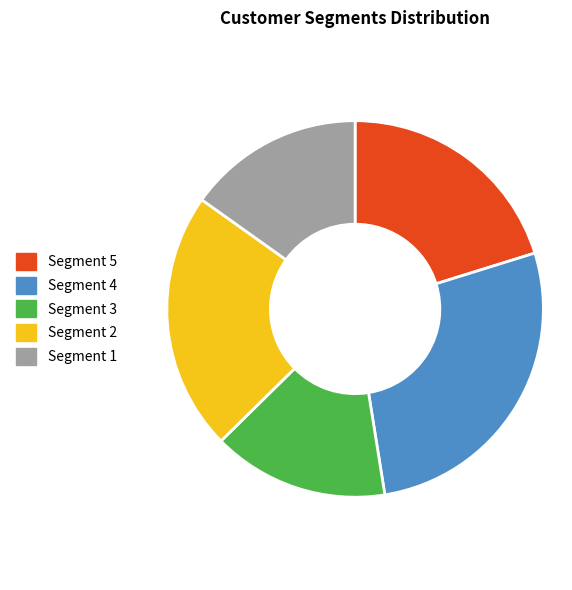

Approximately how many times larger is the value at Segment 4 compared to Segment 1?

1.8